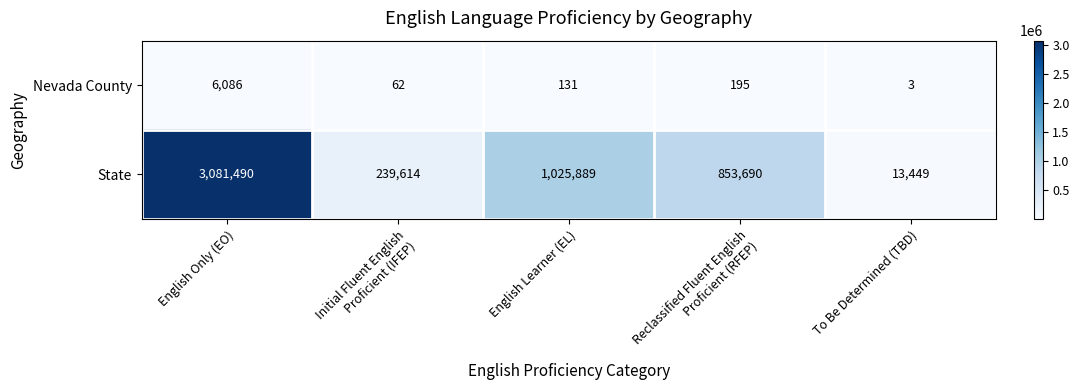

Which series changed the most between English Only (EO) and English Learner (EL)?

State